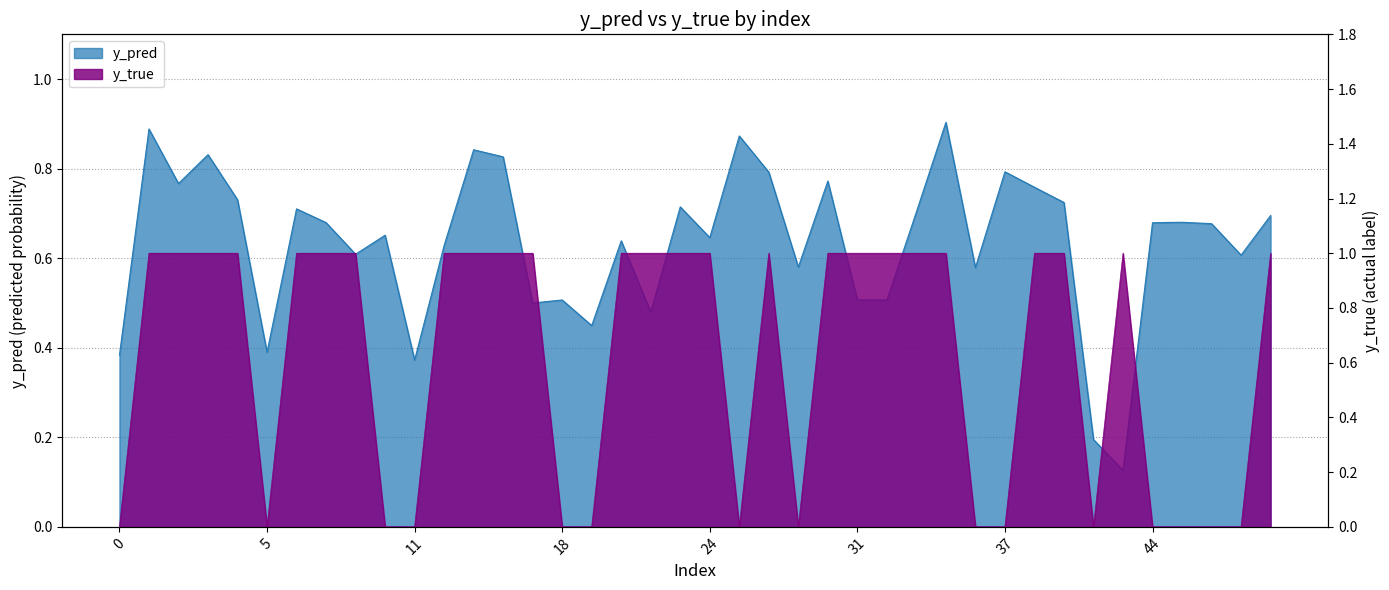

What is the difference between the maximum and minimum values in the y_true series?

1.0